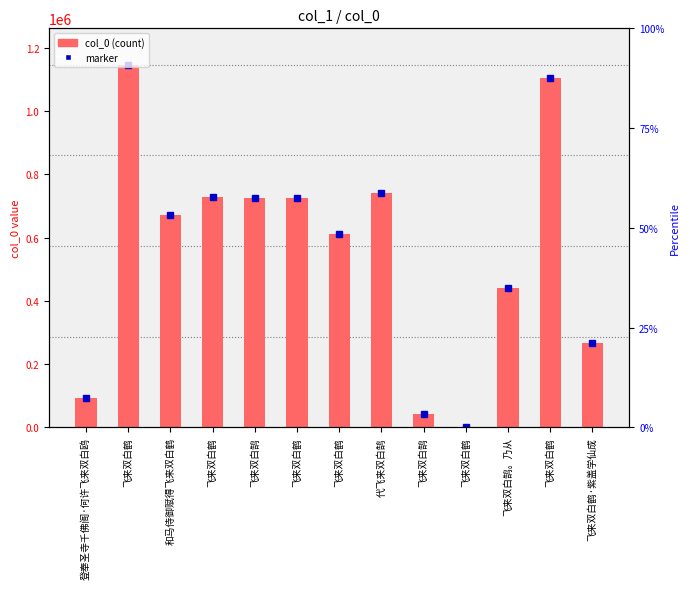

What is the change in value from 和马侍御赋得飞来双白鹤 to 飞来双白鹤?

-670251